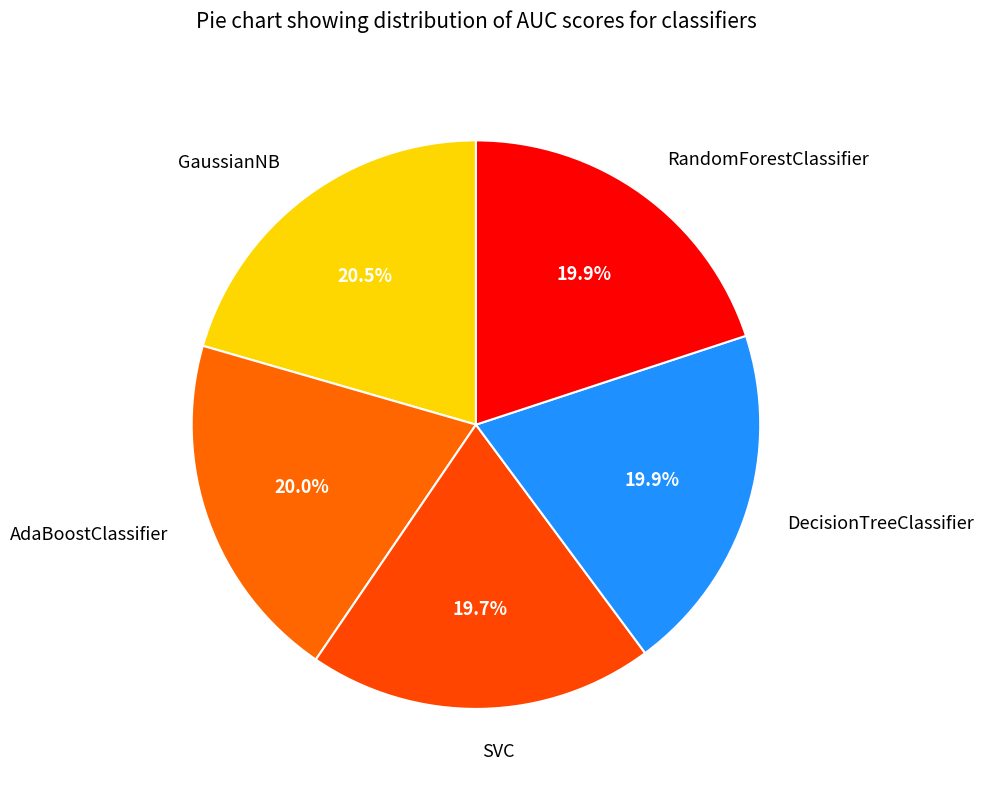

What portion of the pie excludes RandomForestClassifier?

80.1%